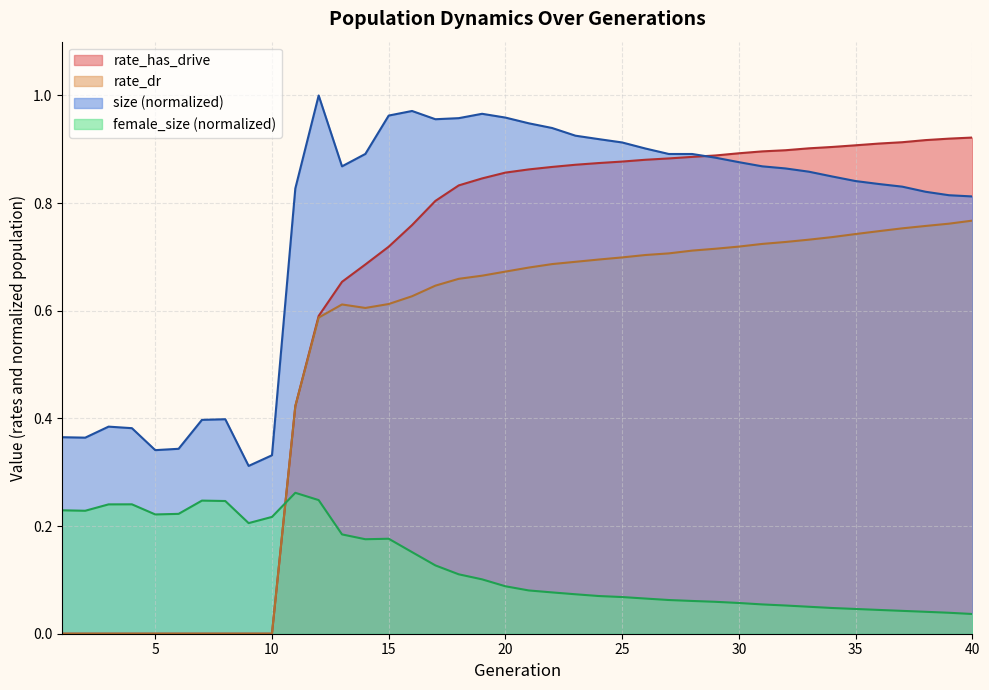

True or false: rate_has_drive has more than 0 interior local peaks.

False